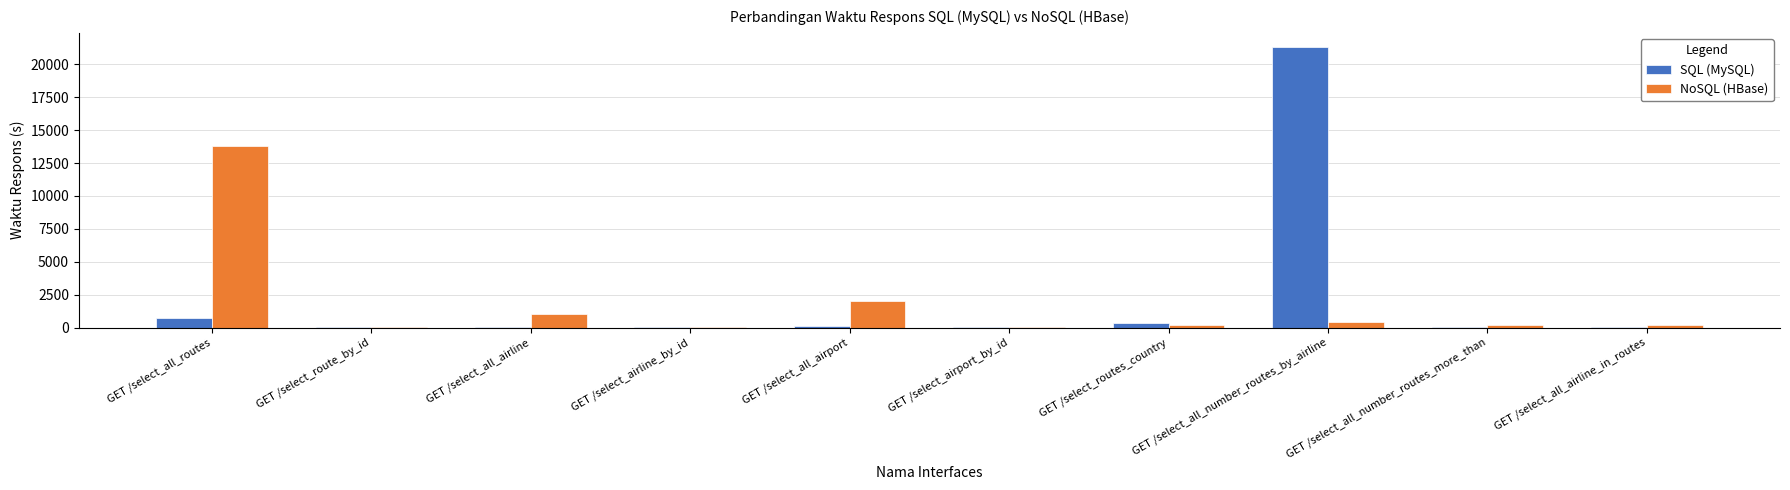

How many series are shown in this chart?

2